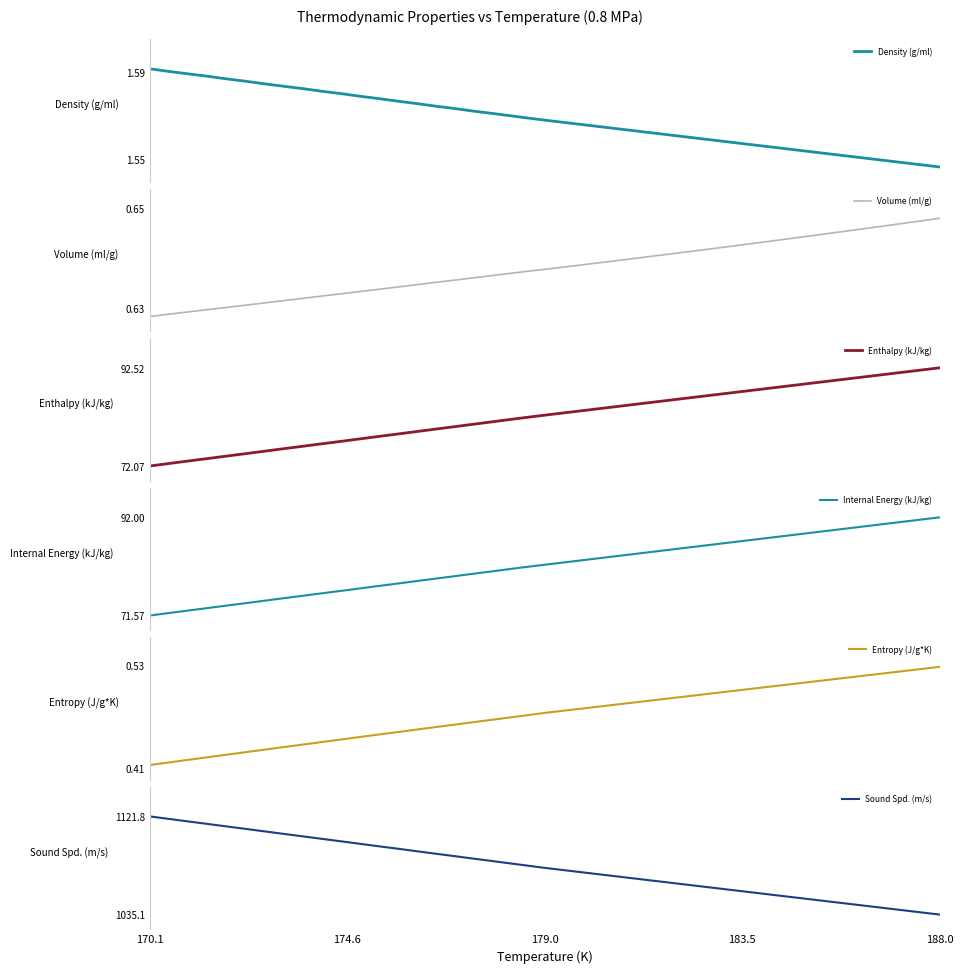

What is the minimum value for Enthalpy (kJ/kg)?

72.1